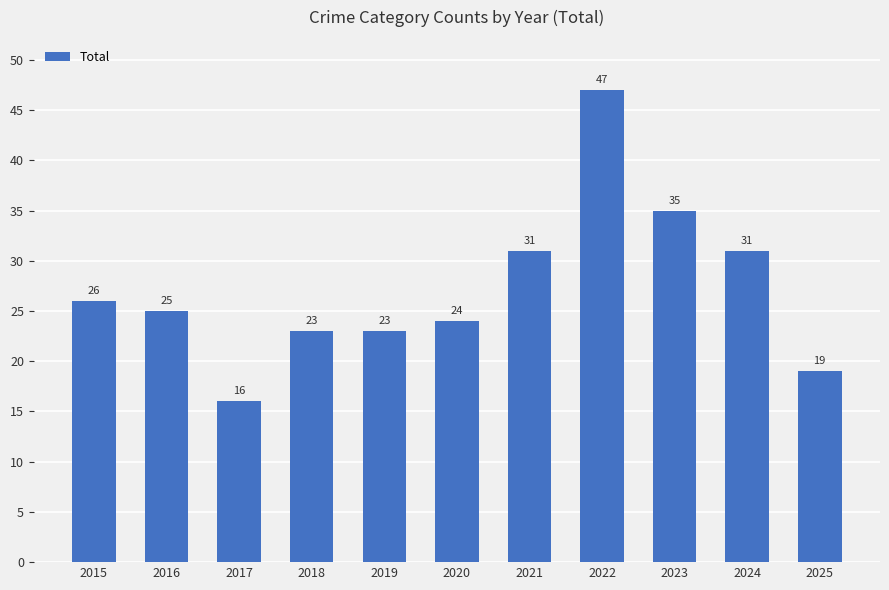

What is the maximum value shown in the chart?

47